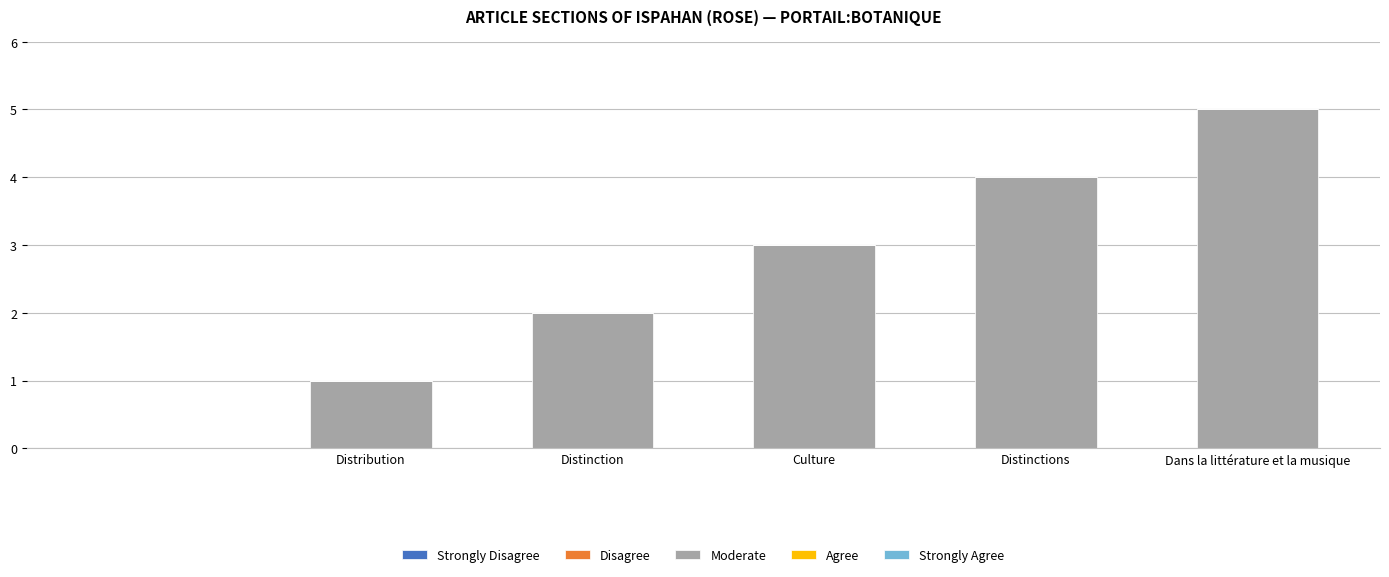

What is the sum of all values?

15